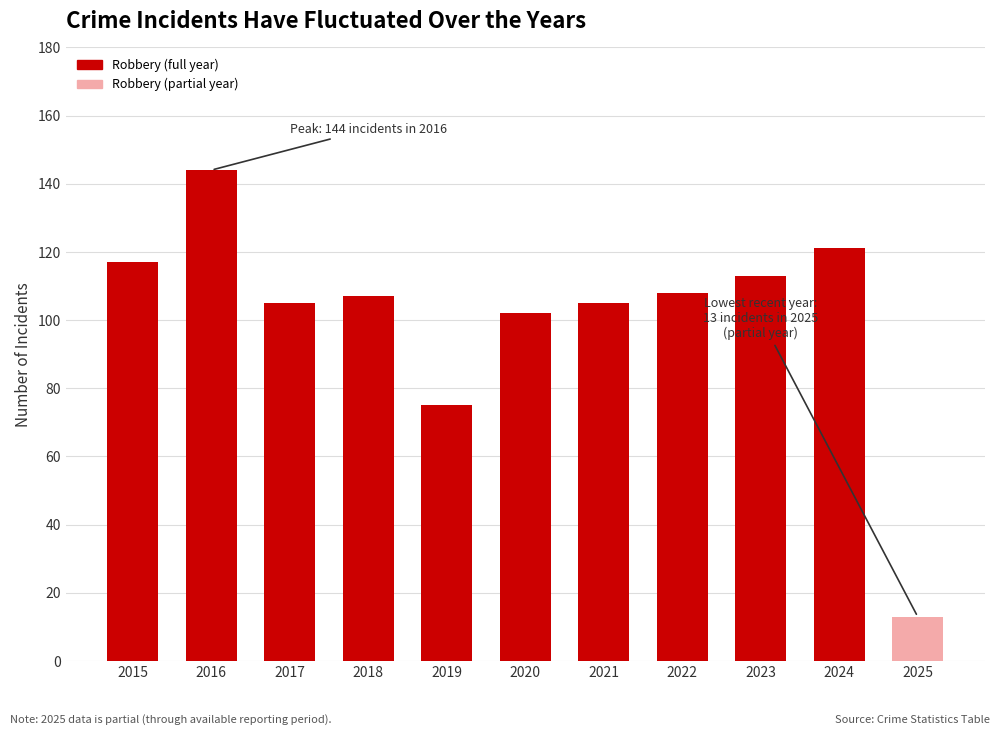

What is the change in value from 2017 to 2025?

-92